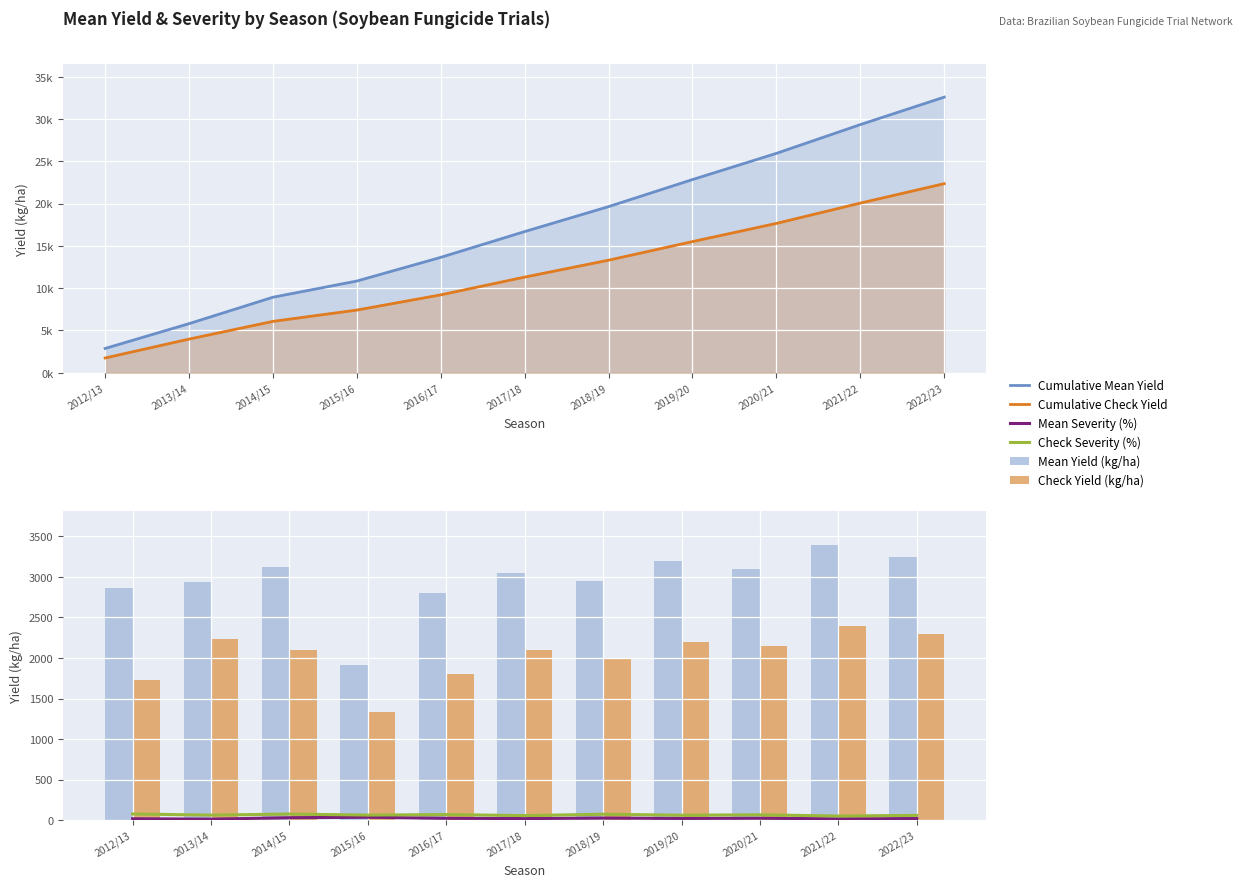

What position from the left is 2019/20?

8